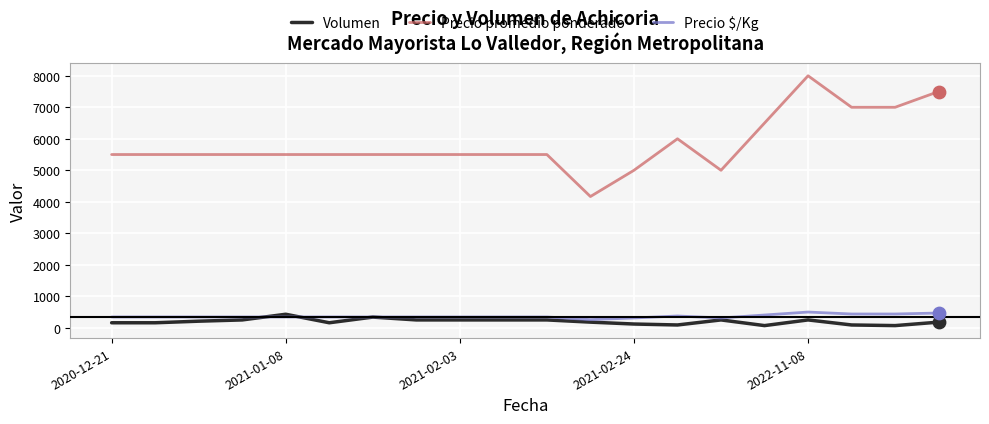

What is the highest value of the Precio promedio ponderado series?

8000